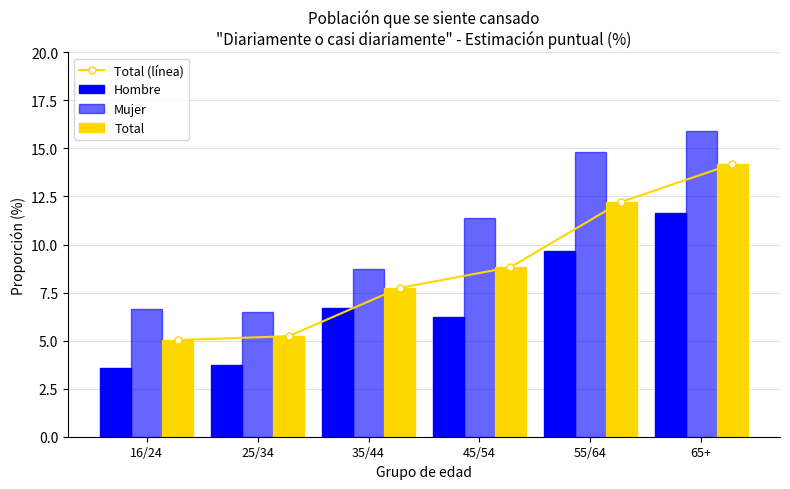

What is the greatest value displayed?

15.9